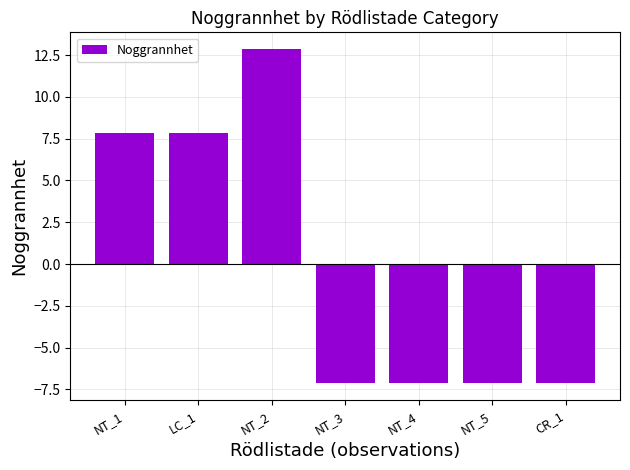

How many values are below zero?

4